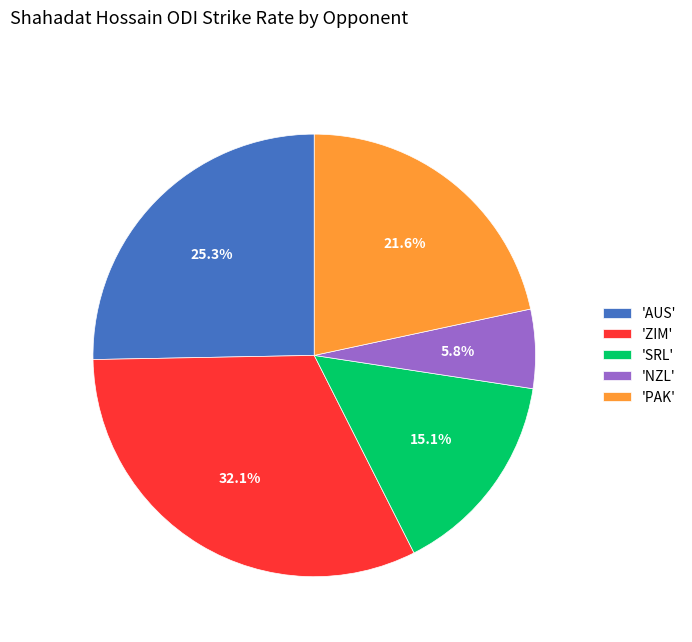

To the nearest percent, what is the average slice percentage?

20%